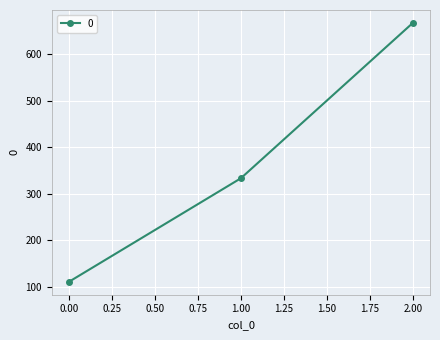

Reading right to left, list all the values displayed in this chart.

2.00=666.7	1.00=333.3	0.00=111.1